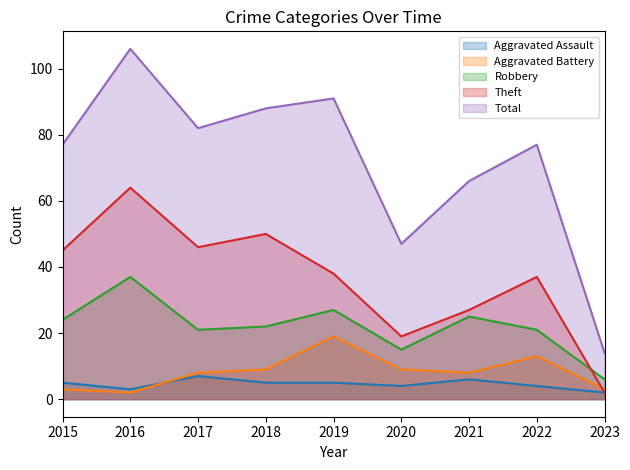

How many intersections are there between Aggravated Battery and Aggravated Assault?

1